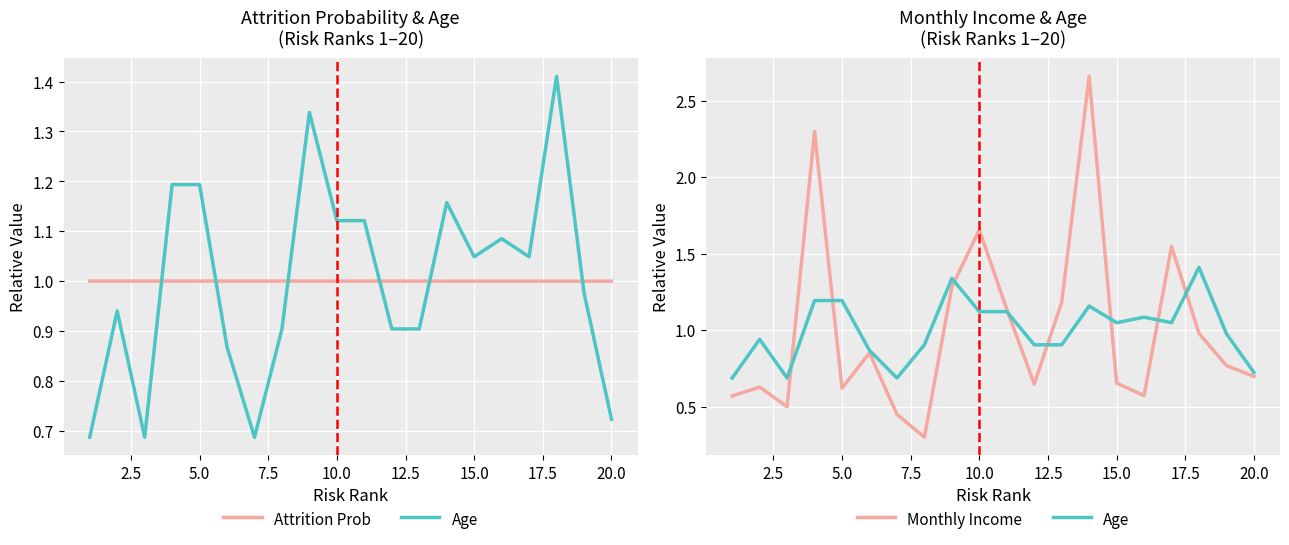

Reading left to right, extract all data points from this chart.

Attrition Prob: 1.0	1.0	1.0	1.0	1.0	1.0	1.0	1.0	1.0	1.0	1.0	1.0	1.0	1.0	1.0	1.0	1.0	1.0	1.0	1.0
Age: 0.7	0.9	0.7	1.2	1.2	0.9	0.7	0.9	1.3	1.1	1.1	0.9	0.9	1.2	1.0	1.1	1.0	1.4	1.0	0.7
Monthly Income: 0.6	0.6	0.5	2.3	0.6	0.9	0.4	0.3	1.3	1.7	1.1	0.6	1.2	2.7	0.7	0.6	1.5	1.0	0.8	0.7